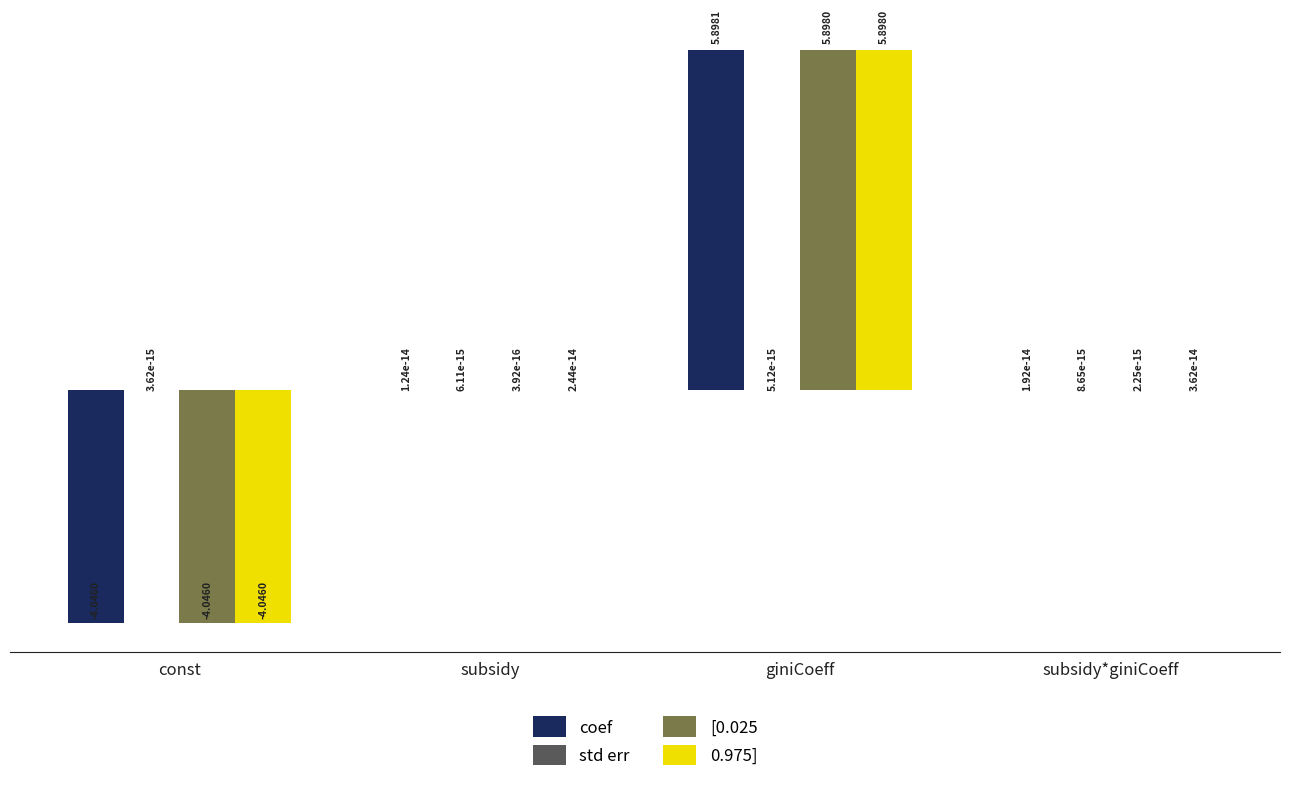

At which category is the sum across all series the highest?

giniCoeff